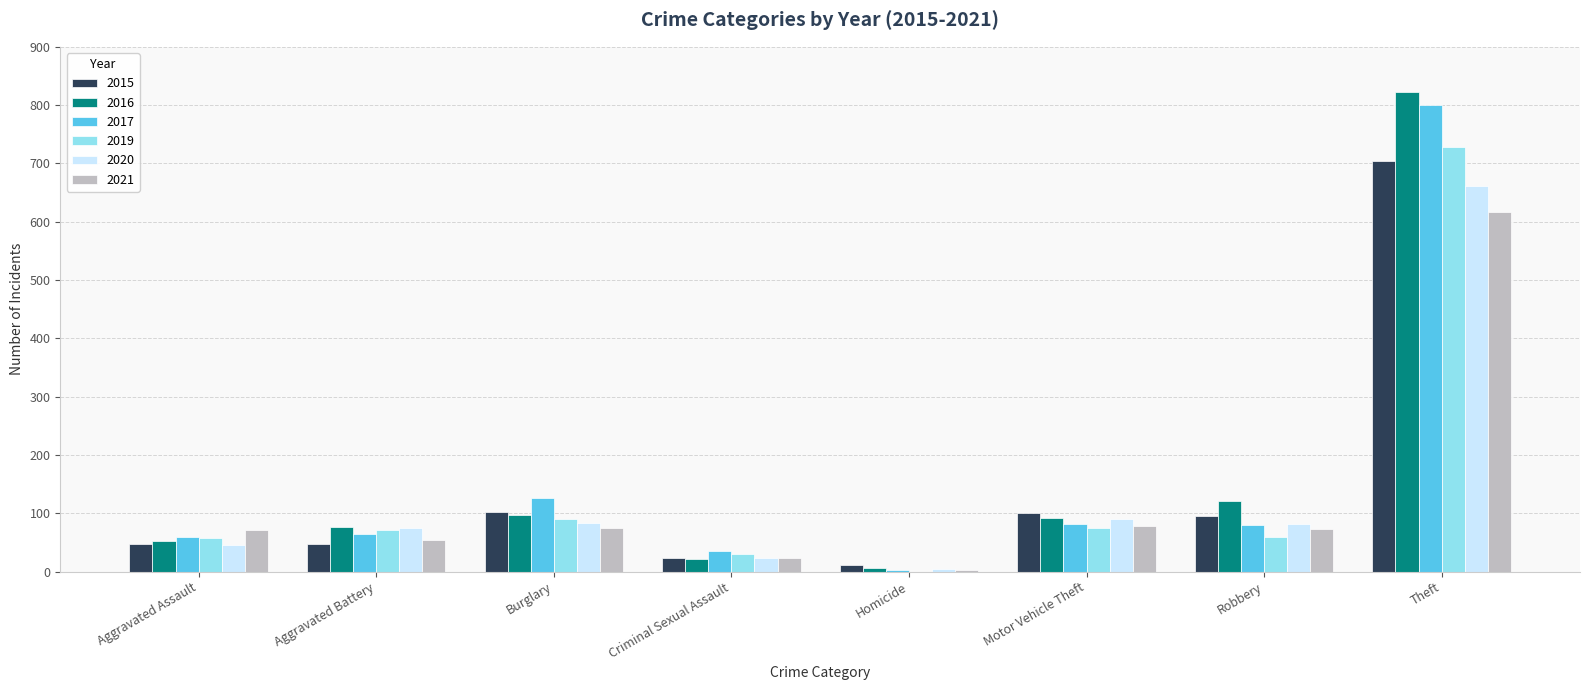

Count the number of categories in the chart.

8